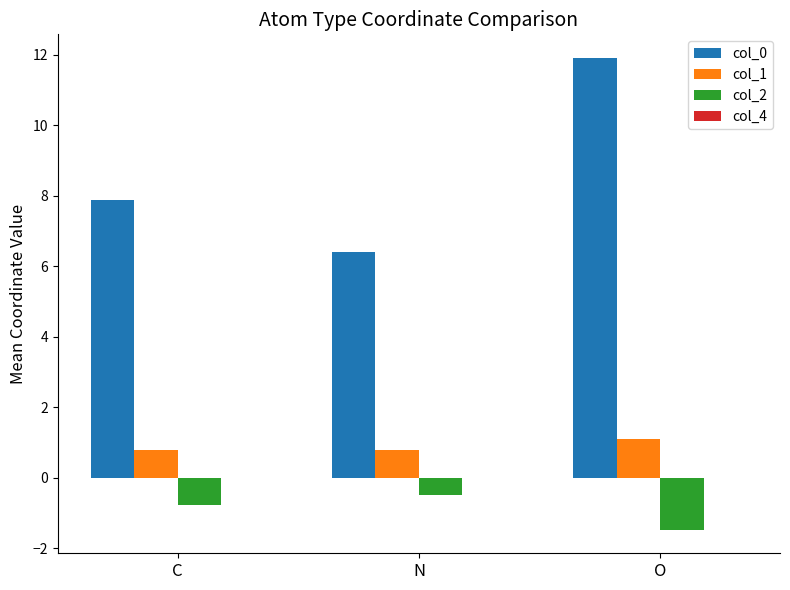

The col_2 series shows -2.1 at O. True or false?

False